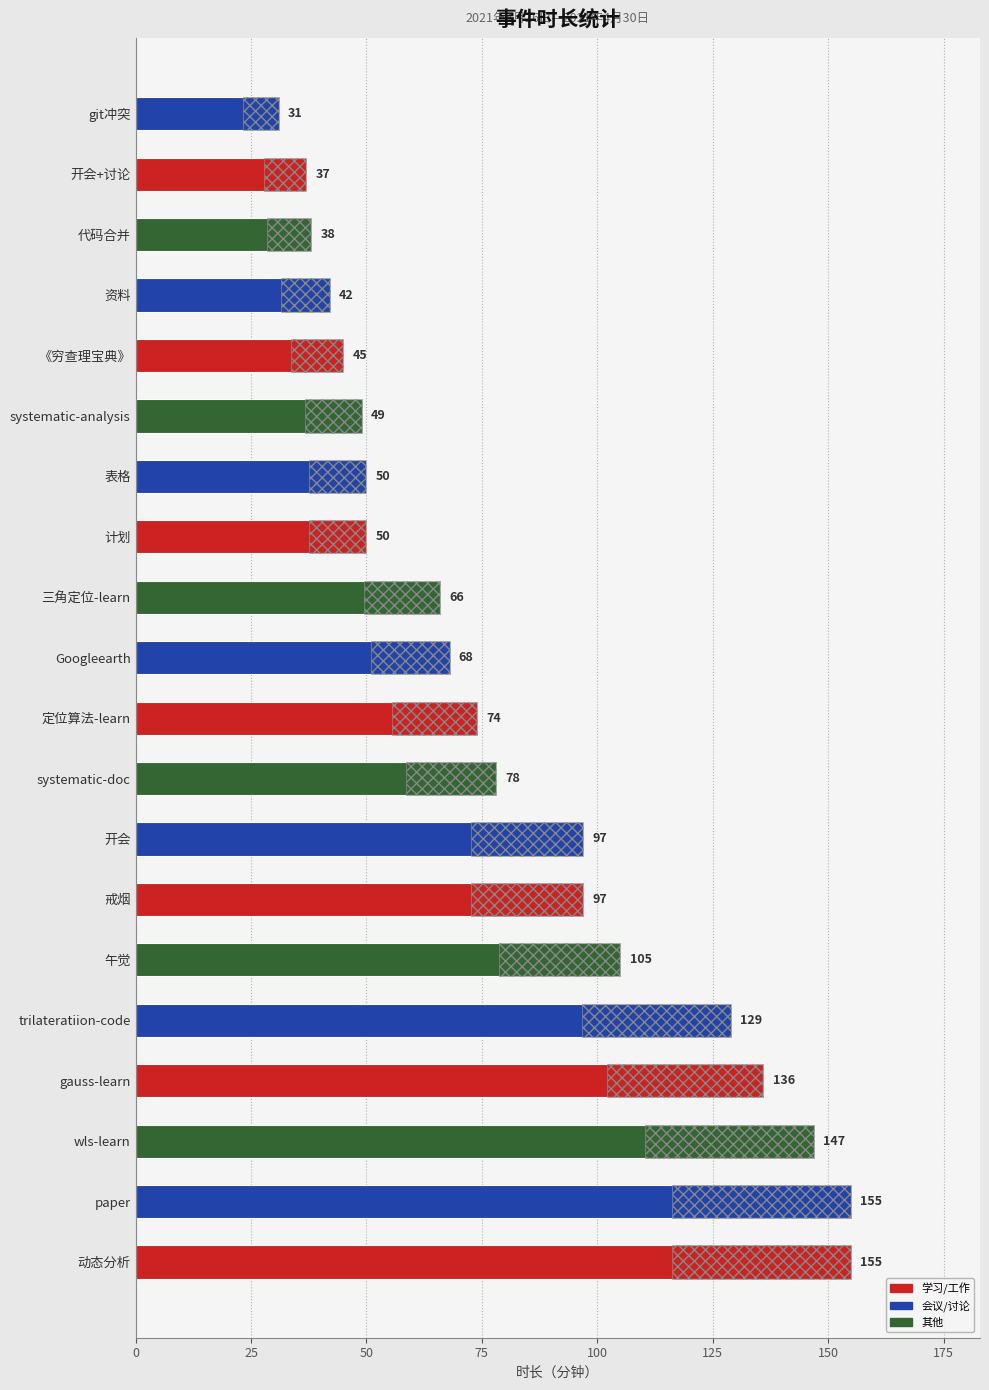

The chart shows a value of 218 at 动态分析. True or false?

False